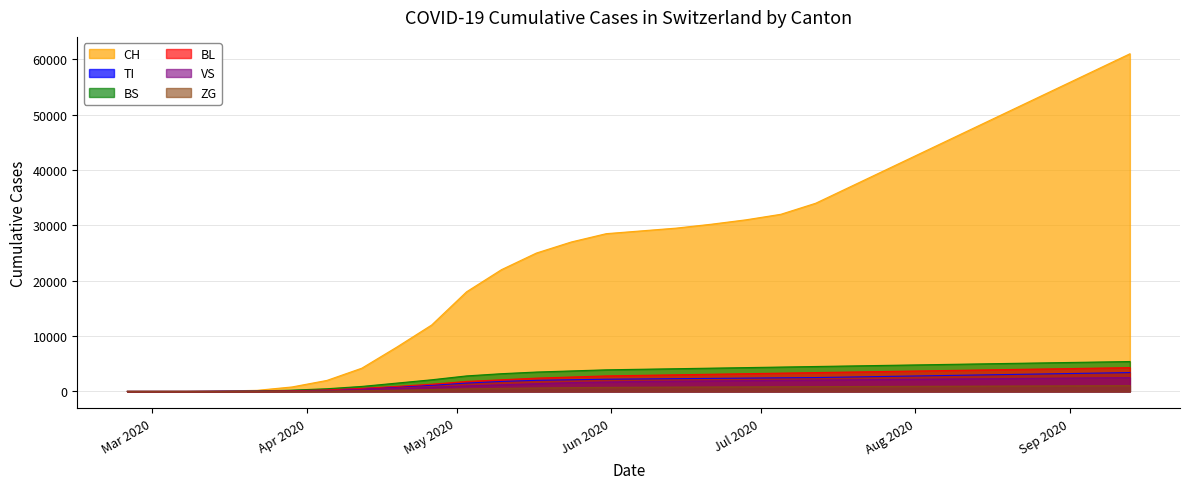

Between which two adjacent categories do VS and BL first intersect?

2020-03-15 and 2020-03-22